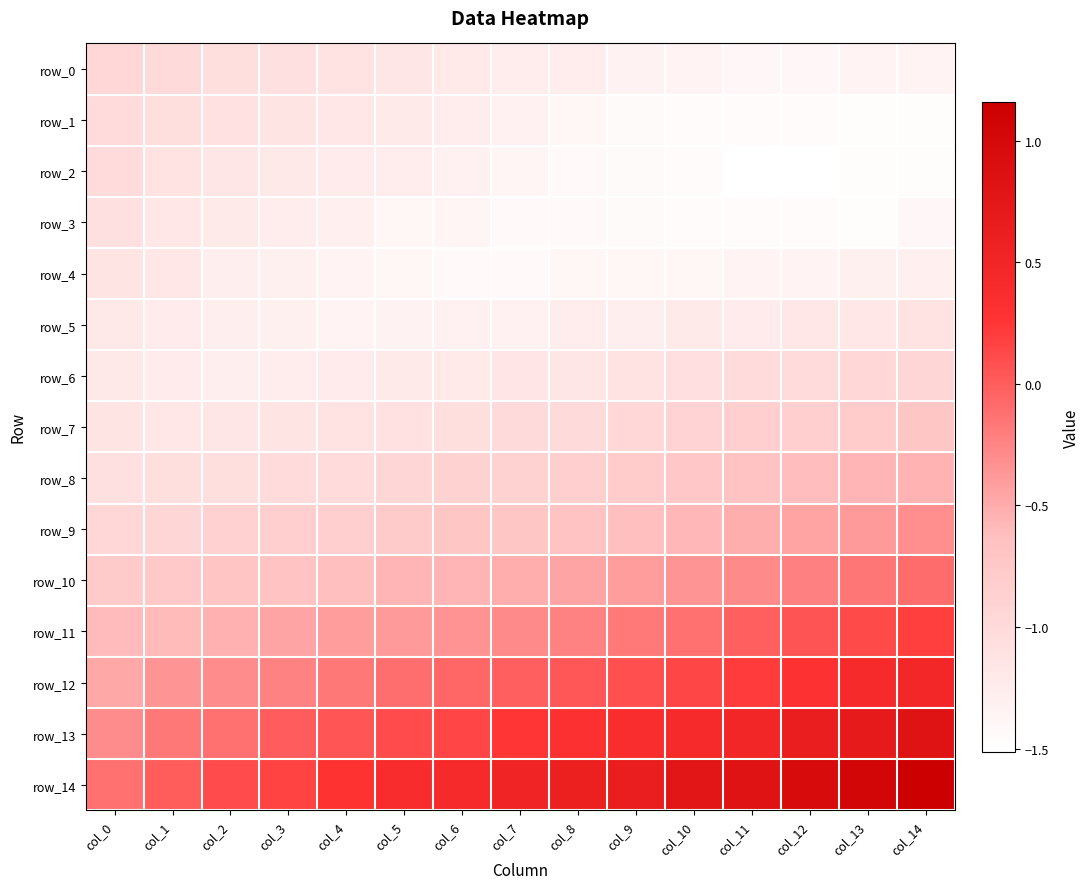

Reading left to right, list all the values displayed in this chart.

row_0: col_0=-1.0	col_1=-1.0	col_2=-1.0	col_3=-1.1	col_4=-1.1	col_5=-1.2	col_6=-1.2	col_7=-1.3	col_8=-1.3	col_9=-1.3	col_10=-1.3	col_11=-1.4	col_12=-1.4	col_13=-1.4	col_14=-1.3
row_1: col_0=-1.0	col_1=-1.1	col_2=-1.1	col_3=-1.1	col_4=-1.2	col_5=-1.2	col_6=-1.3	col_7=-1.3	col_8=-1.4	col_9=-1.4	col_10=-1.5	col_11=-1.5	col_12=-1.5	col_13=-1.5	col_14=-1.5
row_2: col_0=-1.0	col_1=-1.1	col_2=-1.2	col_3=-1.2	col_4=-1.2	col_5=-1.3	col_6=-1.3	col_7=-1.4	col_8=-1.4	col_9=-1.4	col_10=-1.5	col_11=-1.5	col_12=-1.5	col_13=-1.5	col_14=-1.5
row_3: col_0=-1.1	col_1=-1.2	col_2=-1.2	col_3=-1.2	col_4=-1.3	col_5=-1.4	col_6=-1.4	col_7=-1.4	col_8=-1.4	col_9=-1.4	col_10=-1.5	col_11=-1.5	col_12=-1.5	col_13=-1.5	col_14=-1.4
row_4: col_0=-1.1	col_1=-1.2	col_2=-1.3	col_3=-1.3	col_4=-1.3	col_5=-1.4	col_6=-1.4	col_7=-1.4	col_8=-1.4	col_9=-1.4	col_10=-1.4	col_11=-1.3	col_12=-1.3	col_13=-1.3	col_14=-1.3
row_5: col_0=-1.2	col_1=-1.2	col_2=-1.3	col_3=-1.3	col_4=-1.3	col_5=-1.3	col_6=-1.3	col_7=-1.3	col_8=-1.3	col_9=-1.3	col_10=-1.2	col_11=-1.2	col_12=-1.2	col_13=-1.2	col_14=-1.1
row_6: col_0=-1.2	col_1=-1.2	col_2=-1.3	col_3=-1.2	col_4=-1.2	col_5=-1.2	col_6=-1.2	col_7=-1.2	col_8=-1.2	col_9=-1.1	col_10=-1.1	col_11=-1.0	col_12=-1.0	col_13=-1.0	col_14=-1.0
row_7: col_0=-1.1	col_1=-1.2	col_2=-1.2	col_3=-1.1	col_4=-1.1	col_5=-1.1	col_6=-1.0	col_7=-1.0	col_8=-1.0	col_9=-1.0	col_10=-0.9	col_11=-0.8	col_12=-0.8	col_13=-0.8	col_14=-0.7
row_8: col_0=-1.1	col_1=-1.1	col_2=-1.0	col_3=-1.0	col_4=-1.0	col_5=-0.9	col_6=-0.9	col_7=-0.9	col_8=-0.8	col_9=-0.8	col_10=-0.7	col_11=-0.7	col_12=-0.6	col_13=-0.6	col_14=-0.6
row_9: col_0=-1.0	col_1=-0.9	col_2=-0.9	col_3=-0.9	col_4=-0.8	col_5=-0.8	col_6=-0.7	col_7=-0.7	col_8=-0.7	col_9=-0.6	col_10=-0.6	col_11=-0.5	col_12=-0.4	col_13=-0.4	col_14=-0.3
row_10: col_0=-0.8	col_1=-0.8	col_2=-0.7	col_3=-0.7	col_4=-0.6	col_5=-0.6	col_6=-0.6	col_7=-0.5	col_8=-0.5	col_9=-0.4	col_10=-0.4	col_11=-0.3	col_12=-0.2	col_13=-0.2	col_14=-0.1
row_11: col_0=-0.6	col_1=-0.6	col_2=-0.5	col_3=-0.5	col_4=-0.4	col_5=-0.4	col_6=-0.3	col_7=-0.3	col_8=-0.2	col_9=-0.2	col_10=-0.1	col_11=-0.0	col_12=0.1	col_13=0.1	col_14=0.2
row_12: col_0=-0.5	col_1=-0.4	col_2=-0.3	col_3=-0.2	col_4=-0.2	col_5=-0.1	col_6=-0.1	col_7=-0.0	col_8=0.0	col_9=0.1	col_10=0.1	col_11=0.2	col_12=0.3	col_13=0.4	col_14=0.5
row_13: col_0=-0.3	col_1=-0.2	col_2=-0.1	col_3=-0.0	col_4=0.0	col_5=0.1	col_6=0.2	col_7=0.3	col_8=0.3	col_9=0.4	col_10=0.4	col_11=0.5	col_12=0.6	col_13=0.7	col_14=0.8
row_14: col_0=-0.1	col_1=0.0	col_2=0.1	col_3=0.2	col_4=0.3	col_5=0.4	col_6=0.4	col_7=0.5	col_8=0.6	col_9=0.6	col_10=0.8	col_11=0.8	col_12=1.0	col_13=1.0	col_14=1.2